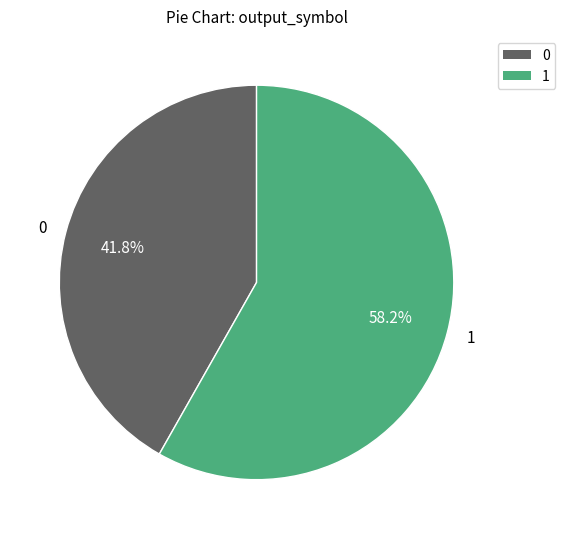

To the nearest percent, what percentage of the pie is 1?

58%